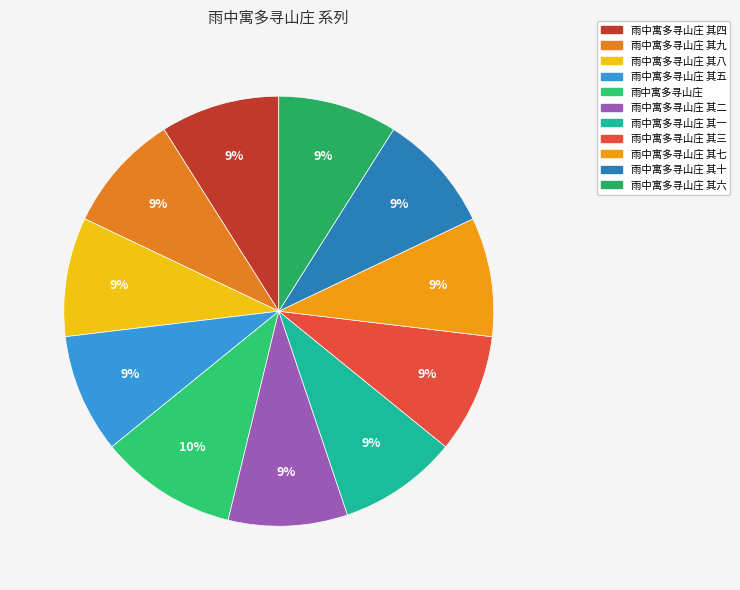

How many segments does this pie chart have?

11